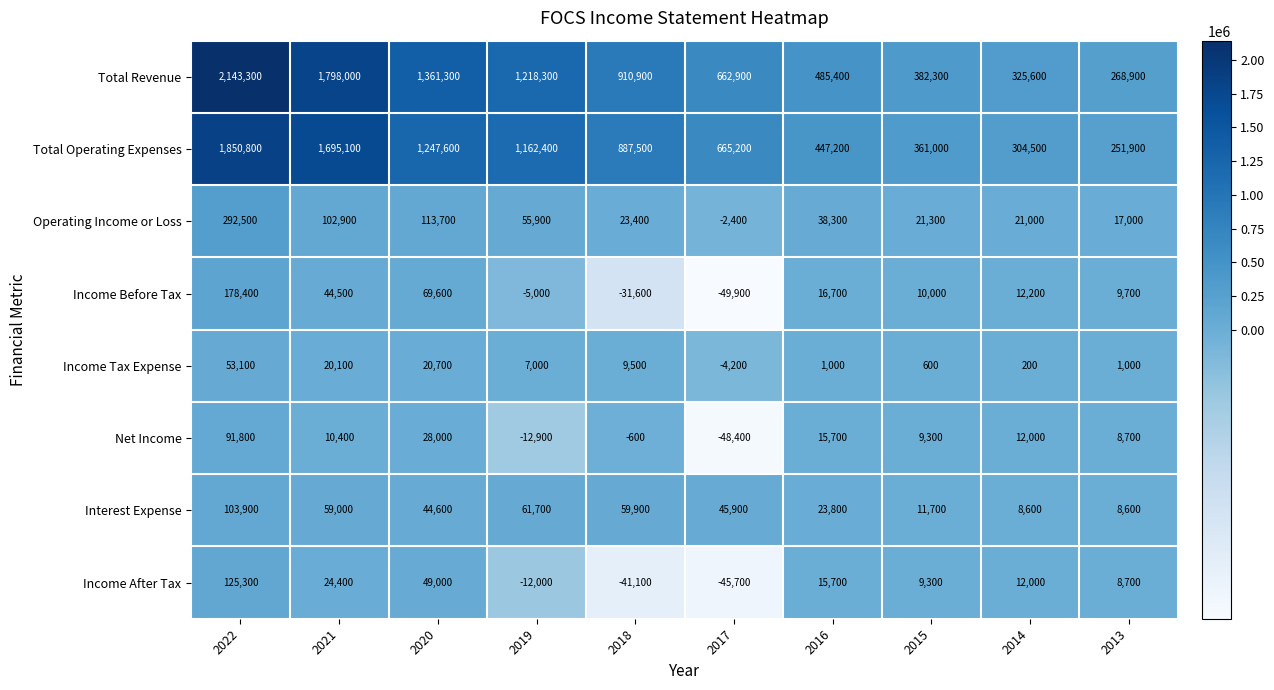

What is the total value across all series at 2021?

3754400